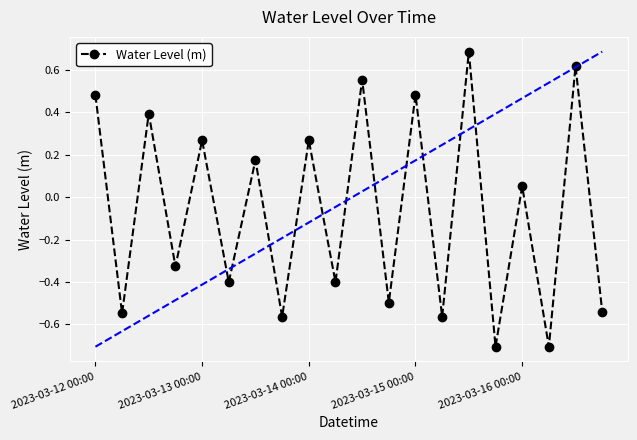

What is the value of the 18th point from the left?

-0.7